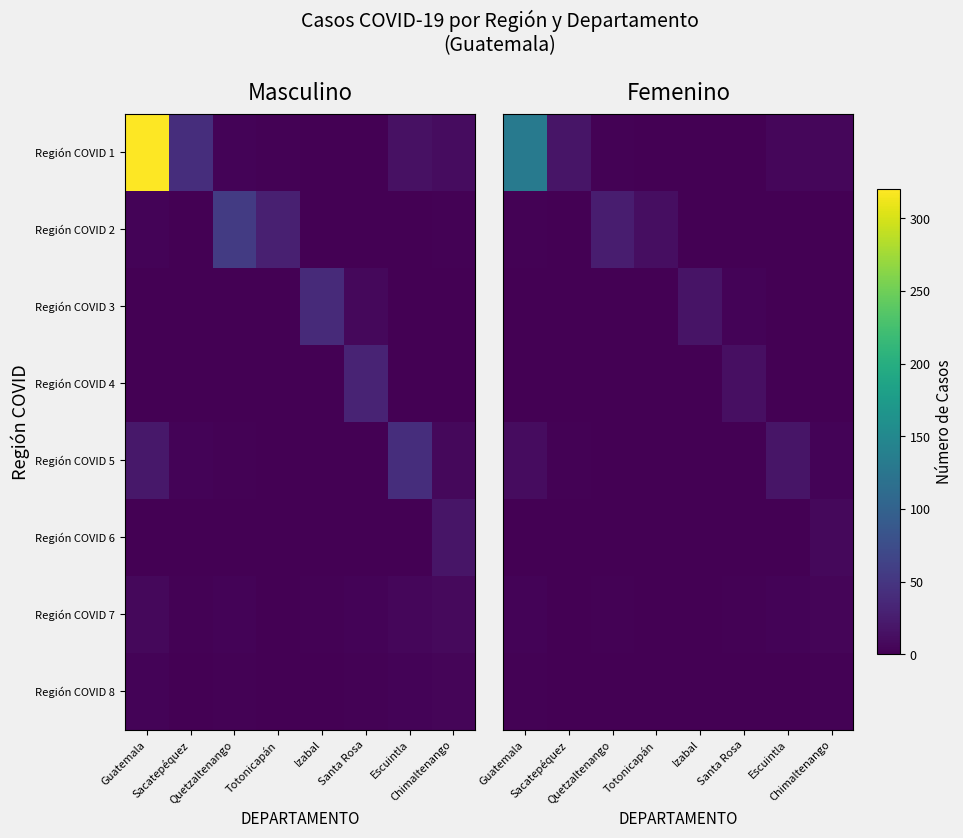

At which label does Región COVID 1 first exceed 5?

Guatemala